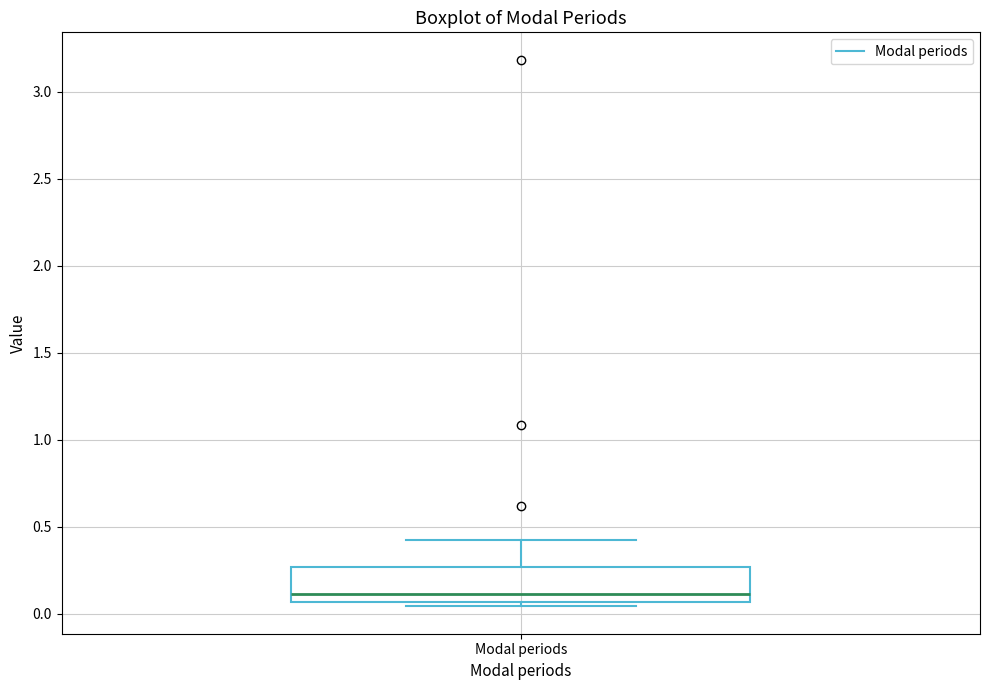

Transcribe this box plot: give where the median line is, the range the box spans, and where the two whiskers end, as read against the y-axis. The values are not printed on the chart, so give them approximately, as read against the axis.

median 0.10, box 0.05 to 0.25, whiskers 0.05 (just below the box's lower edge) to 0.40